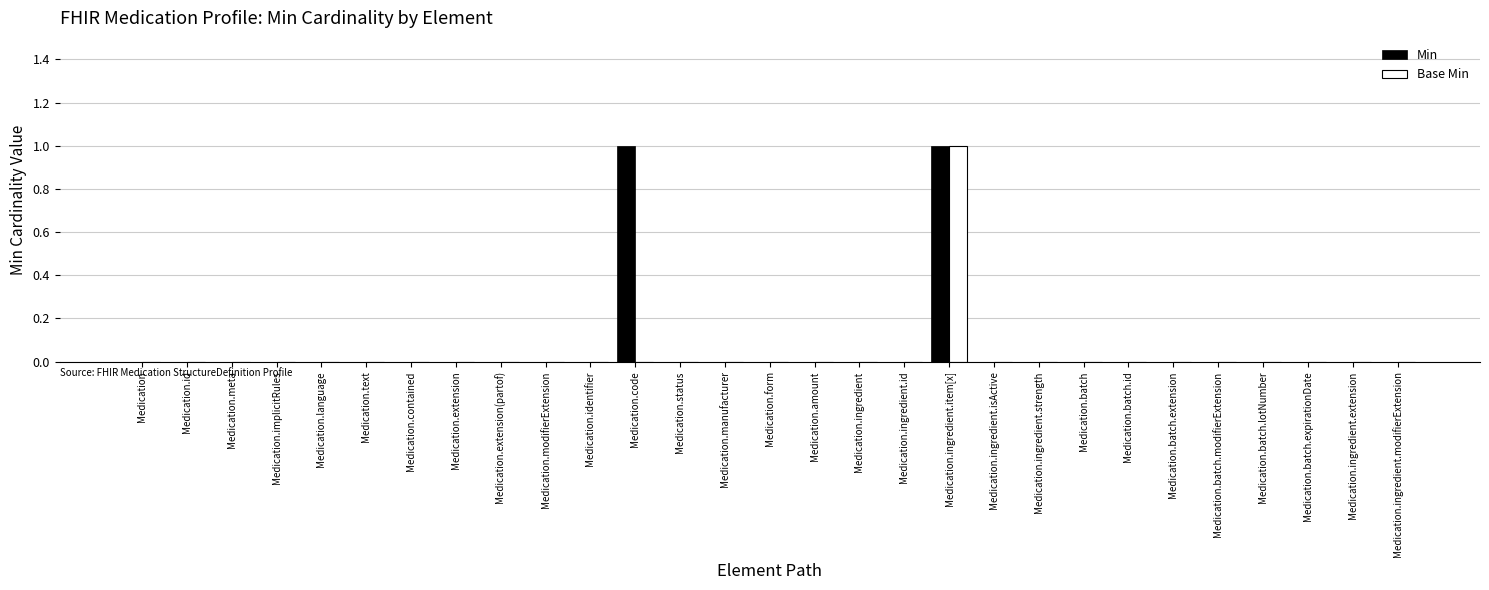

Is it true that Min equals 0 at Medication.extension?

True